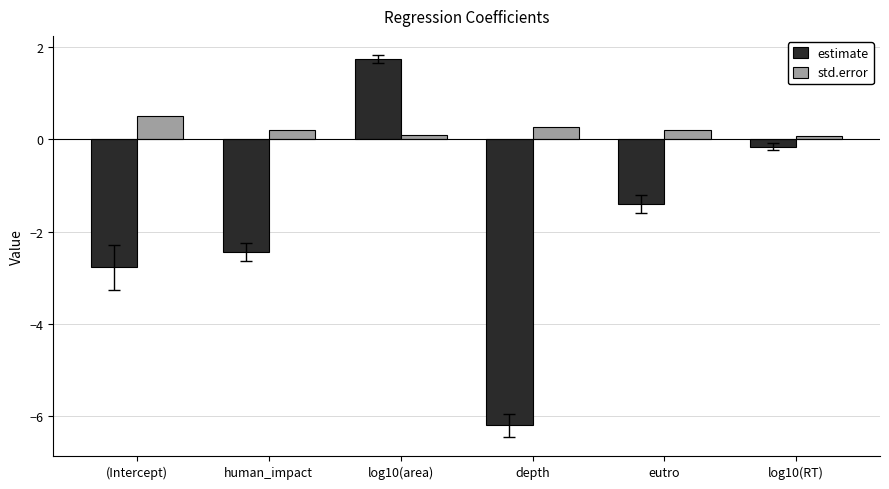

What is the difference between the second highest and second lowest values in the estimate series?

2.6